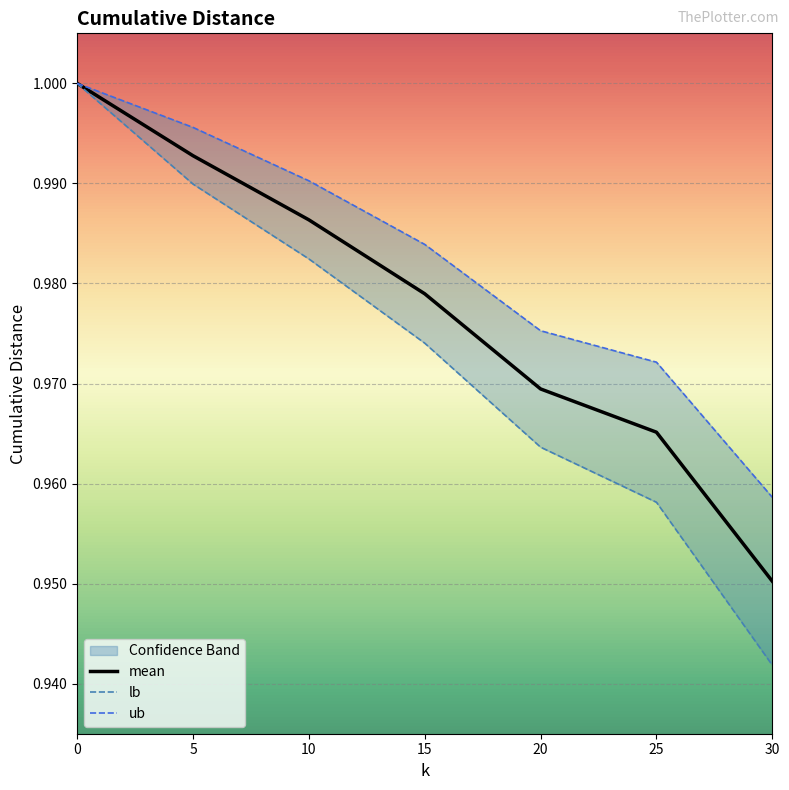

Count the ub values in the range 0 to 1.

7